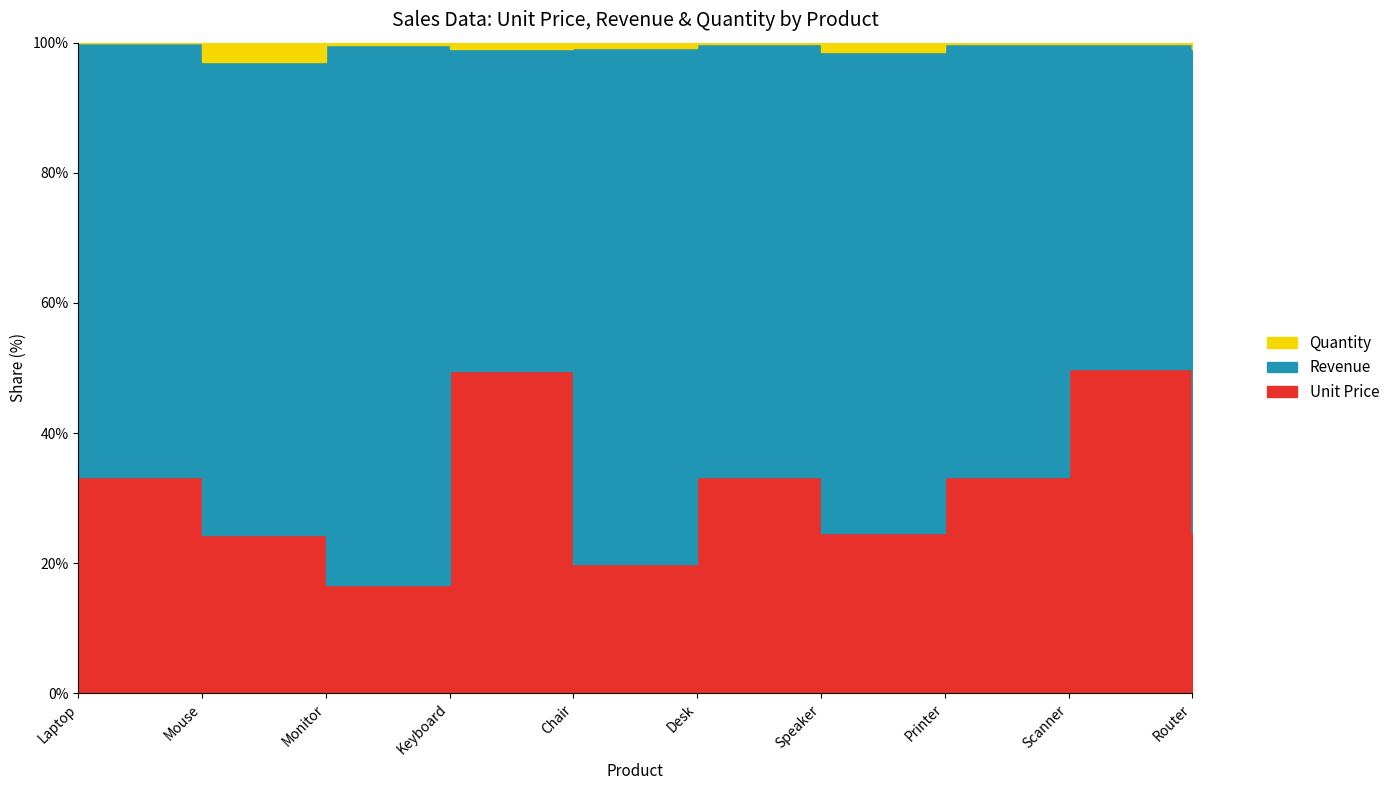

What position from the left is Monitor?

3